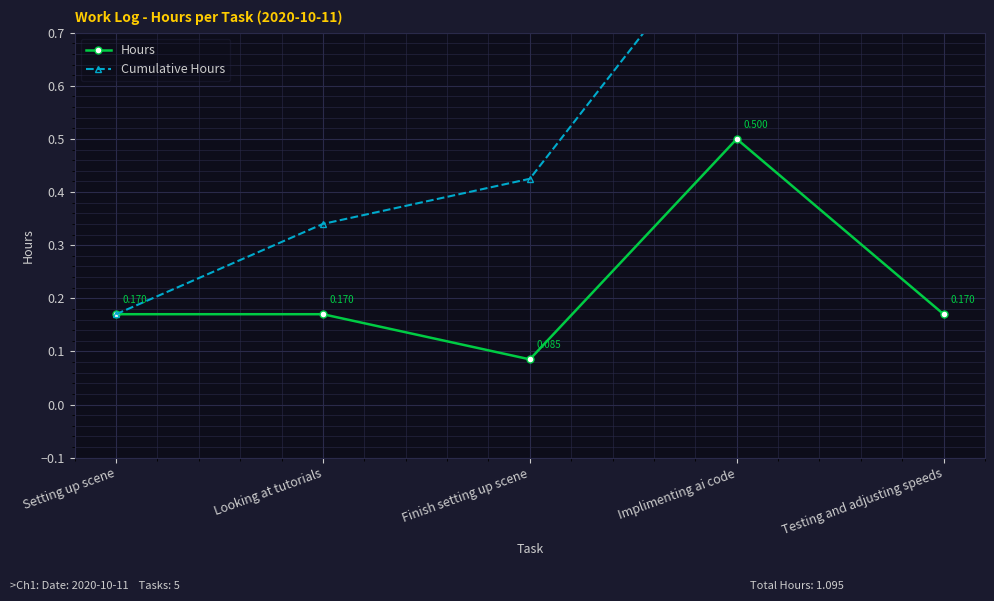

What is the label of the 4th point from the left?

Implimenting ai code